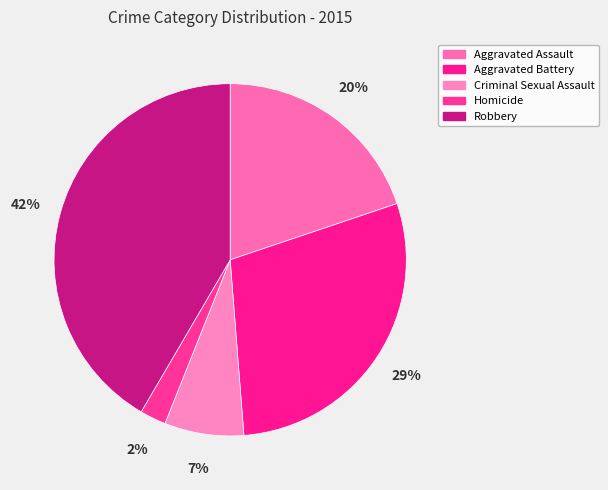

How many slices are in this pie chart?

5